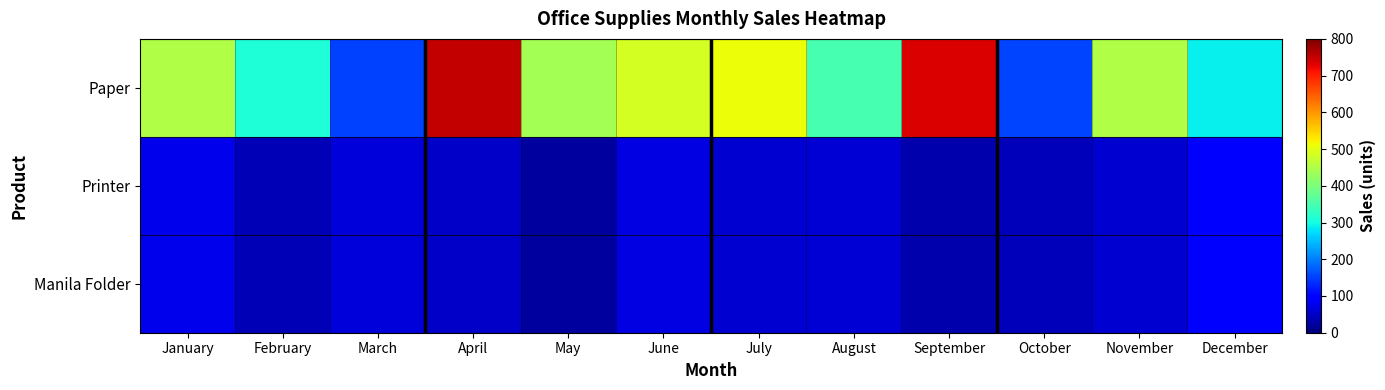

Which label corresponds to the smallest value in the chart?

May